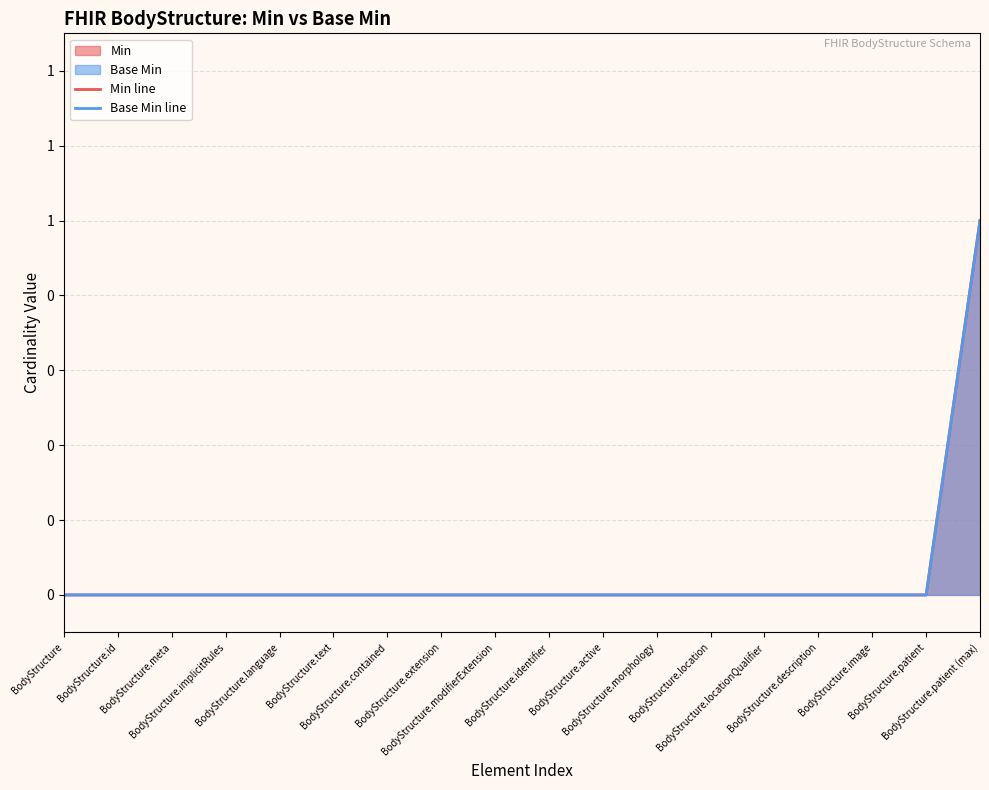

How many Min line values are between 0 and 1?

18